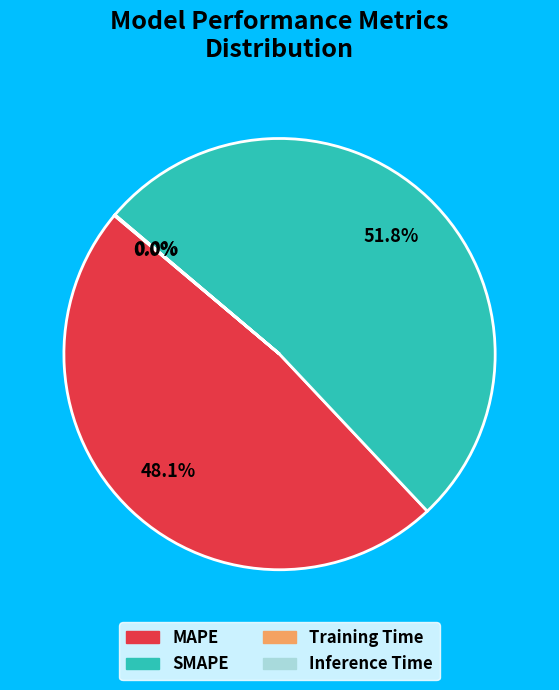

Which slice is the largest?

SMAPE